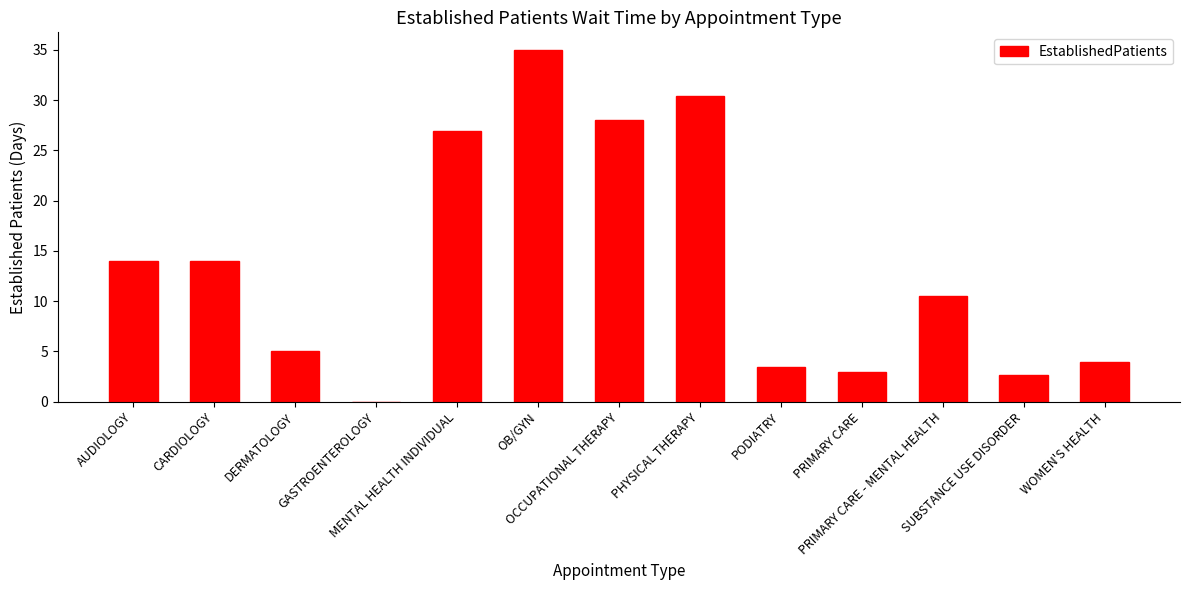

What is the greatest value displayed?

35.0